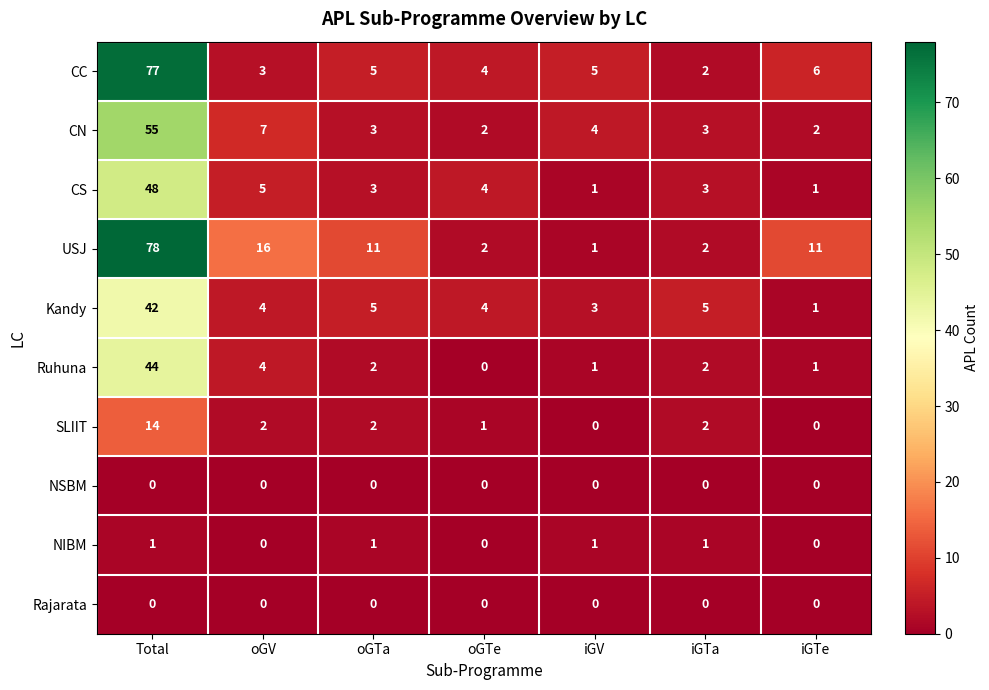

How many categories are shown in the chart?

7